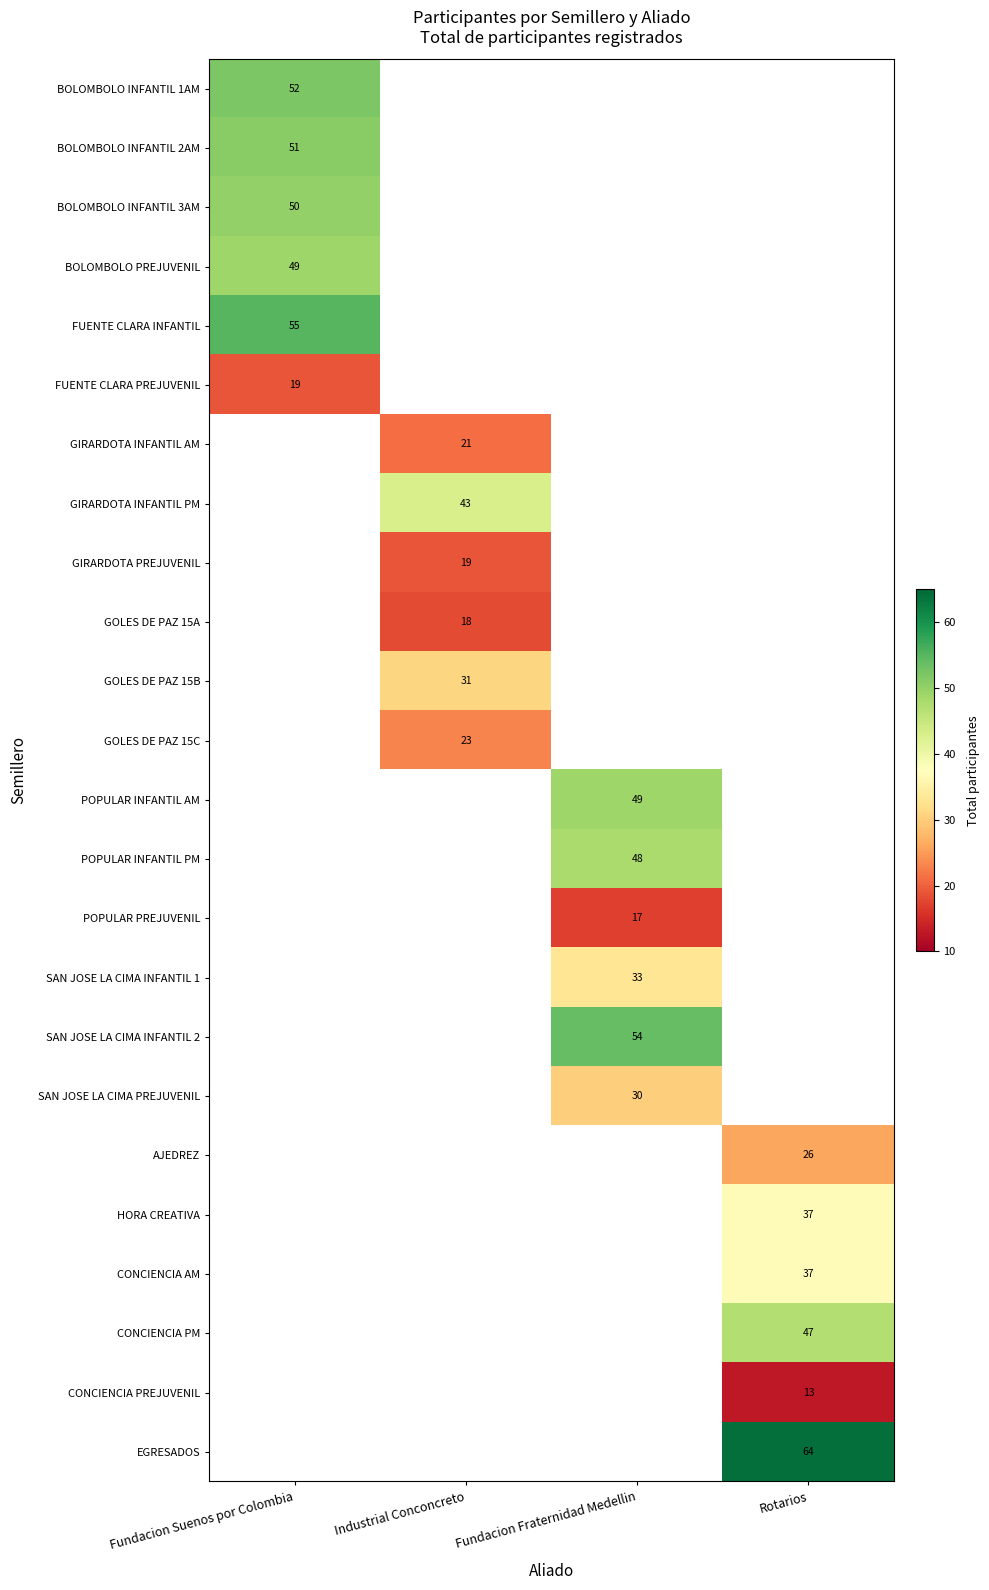

Between Industrial Conconcreto and Fundacion Fraternidad Medellin, which is larger?

Fundacion Fraternidad Medellin